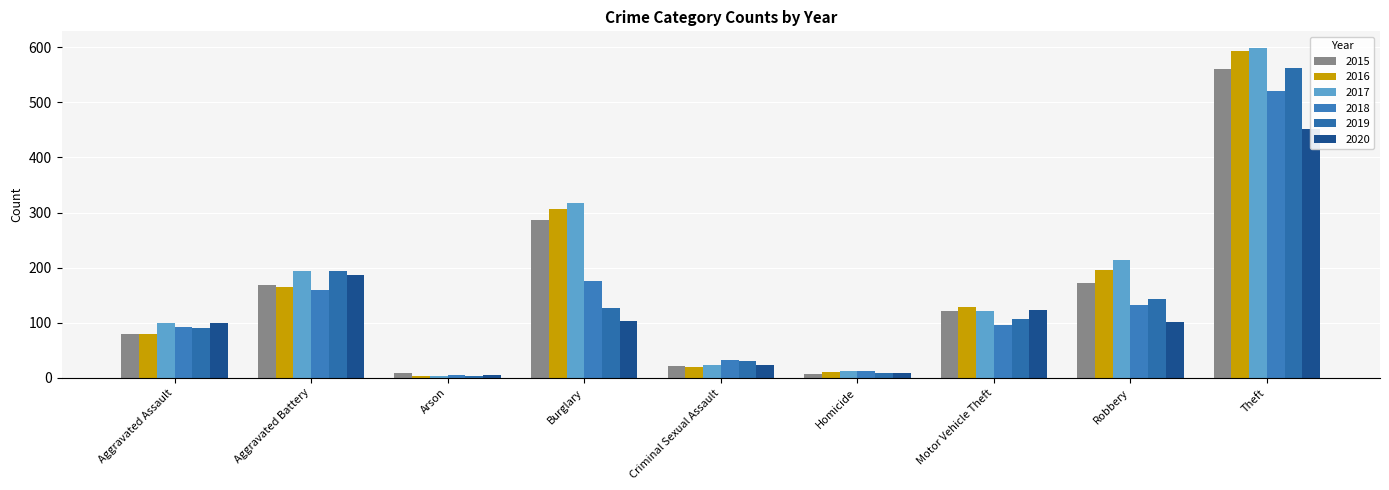

How many values in the 2015 series are below 121?

4